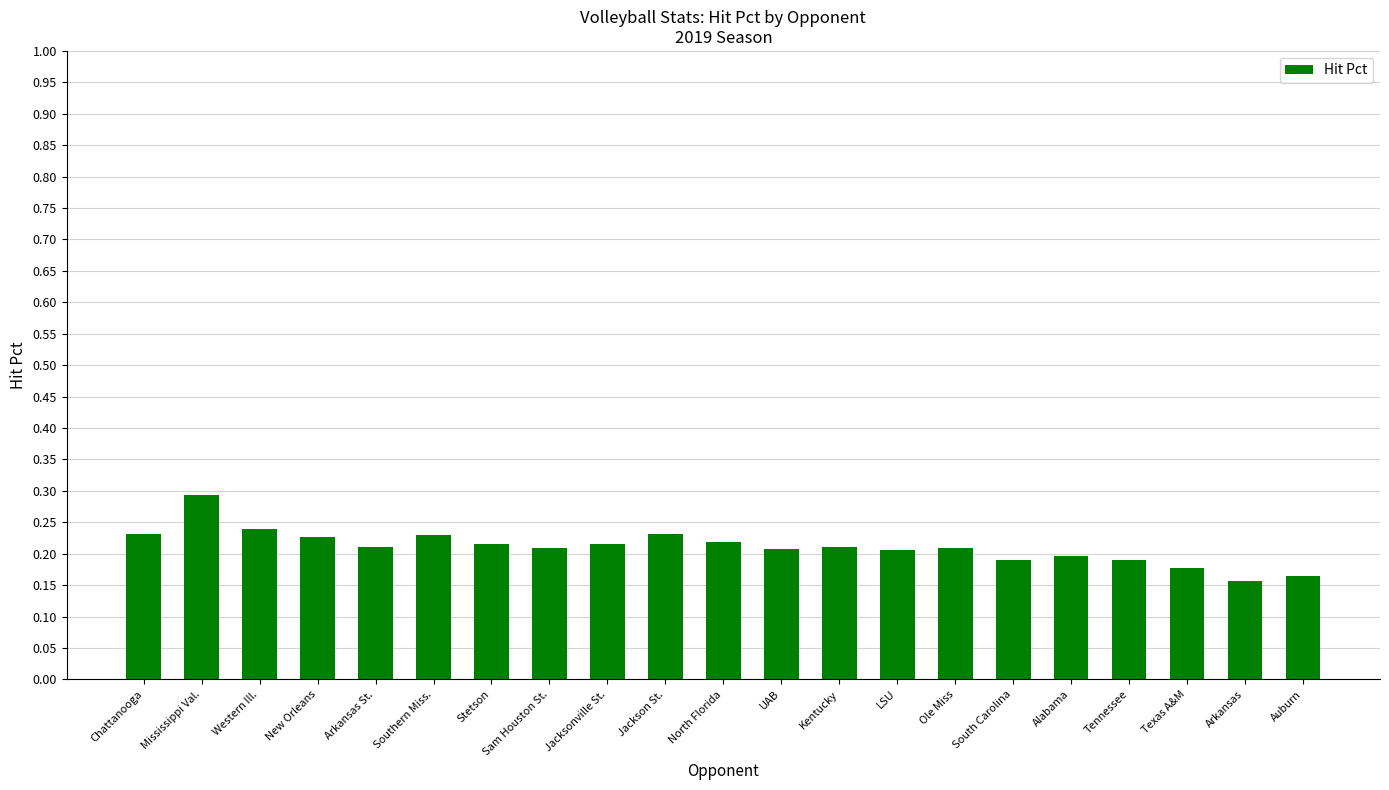

What is the label of the 8th bar from the right?

LSU